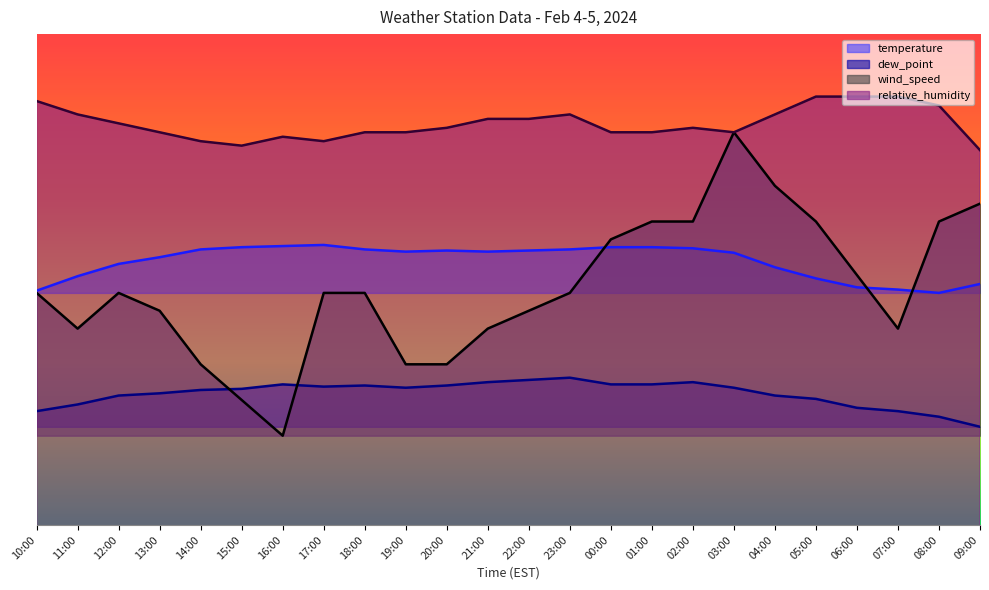

Which series has the widest spread of values?

wind_speed